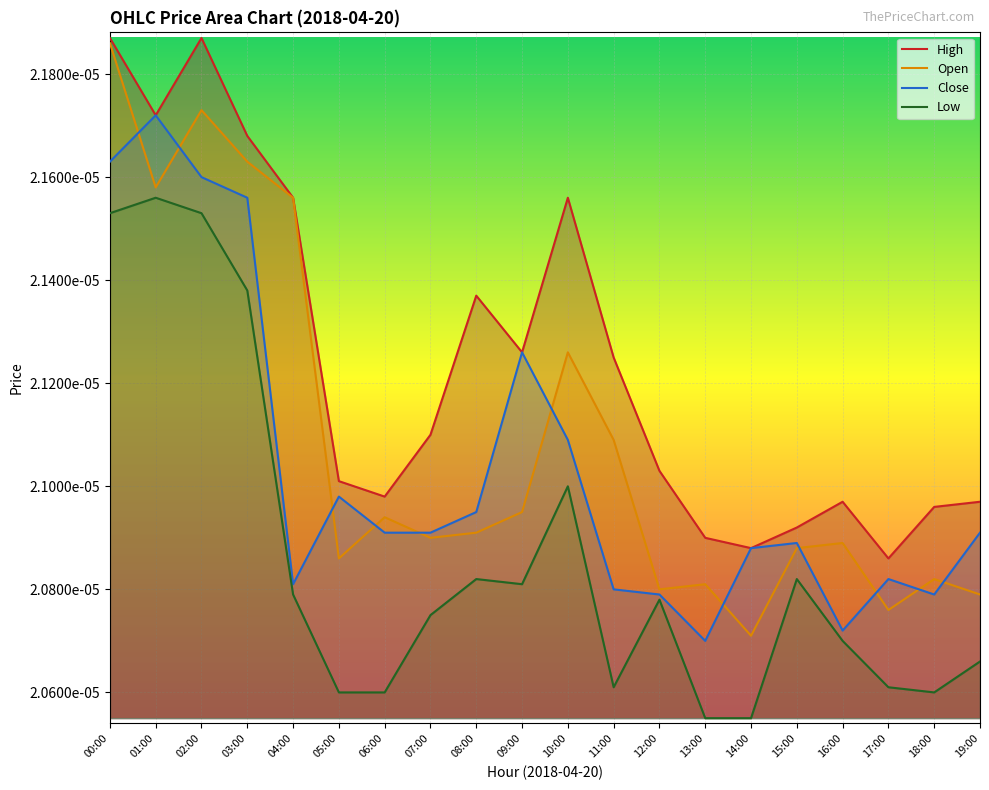

At which category is the sum across all series the highest?

00:00